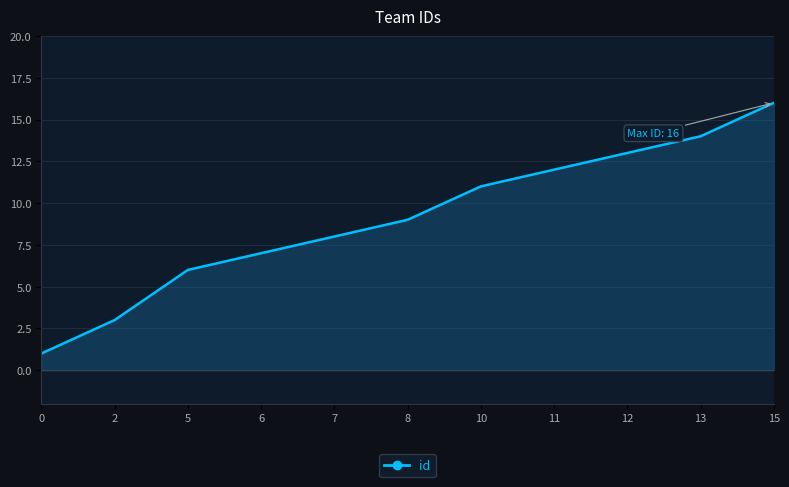

True or false: the data has more than 0 interior local peaks.

False